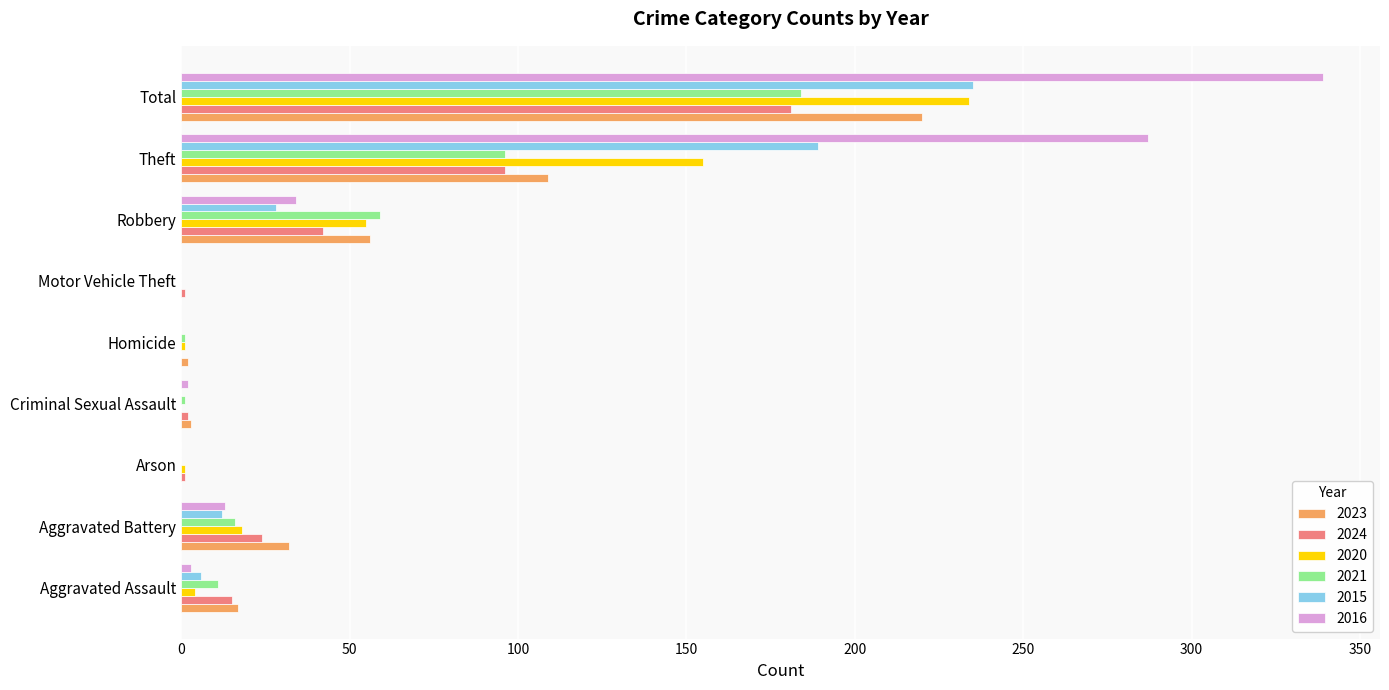

What is the sum of the 2016 values at Aggravated Assault and Robbery?

37